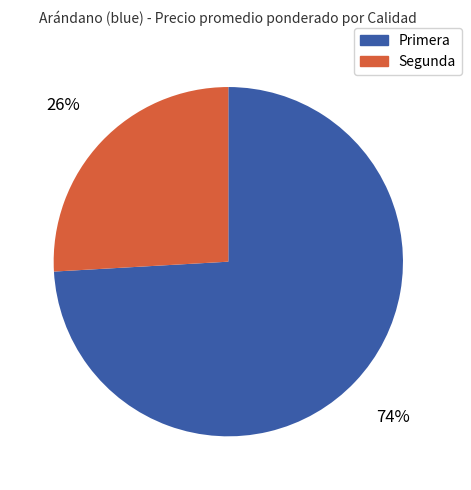

Is it true that Primera is 85% of the pie?

False